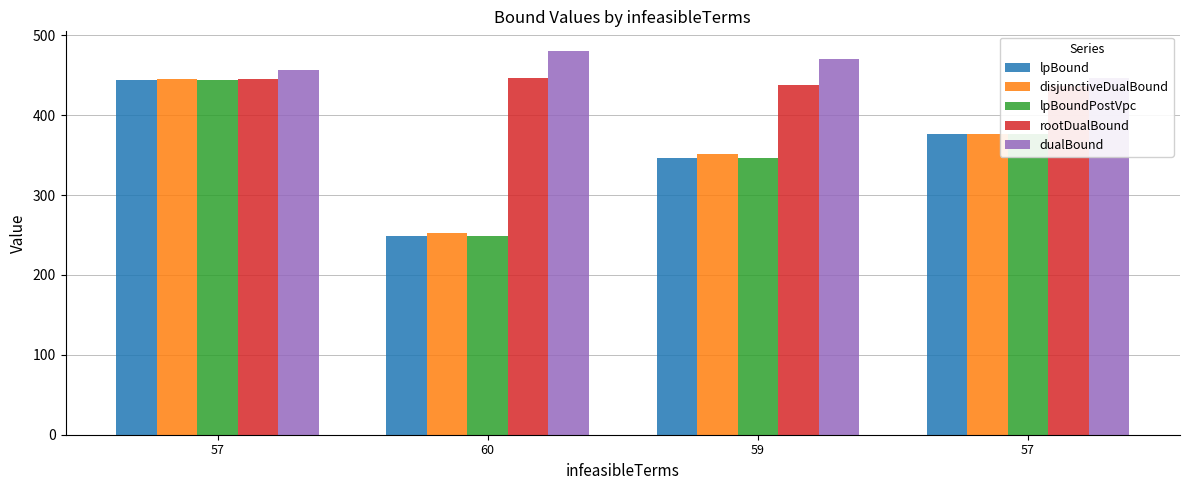

What value does the lpBound series have at 57?

376.8